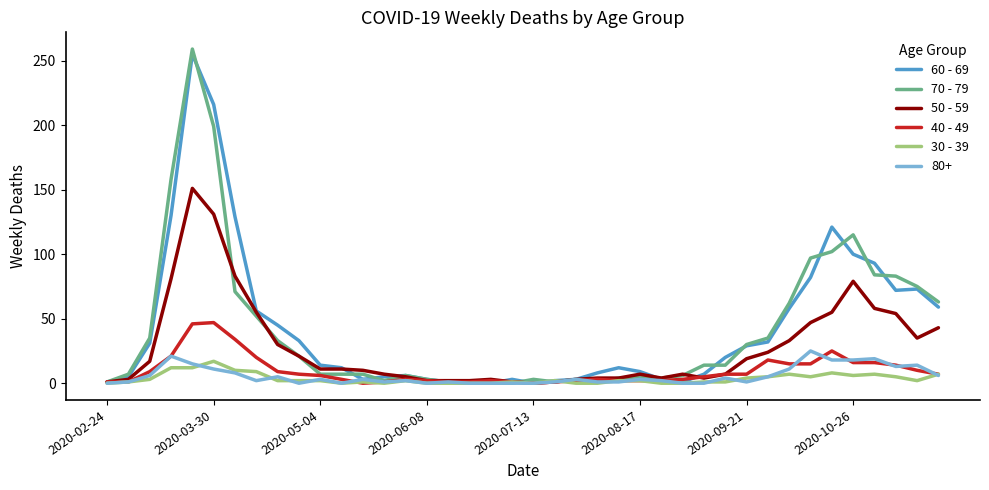

Which series has the largest range (max minus min)?

70 - 79